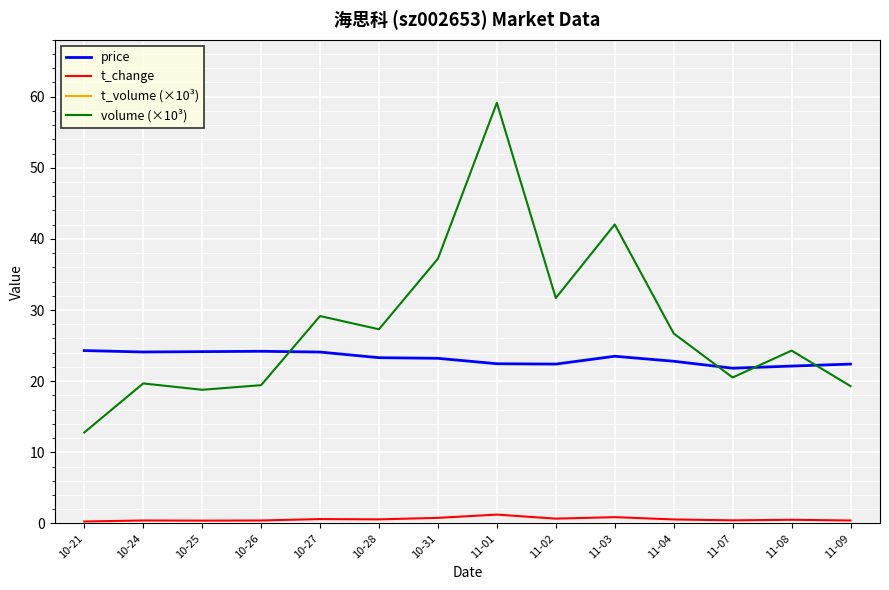

The value of t_volume (×10³) at 11-01 is 7881.7. True or false?

False